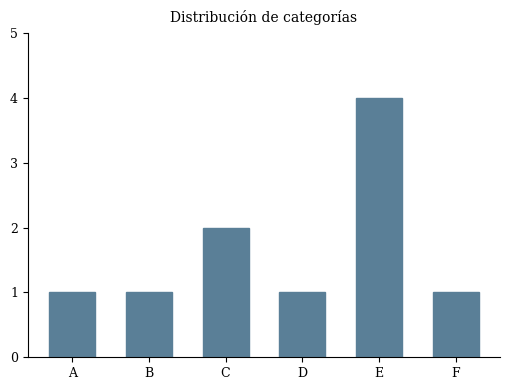

Reading left to right, extract all data points from this chart.

1	1	2	1	4	1